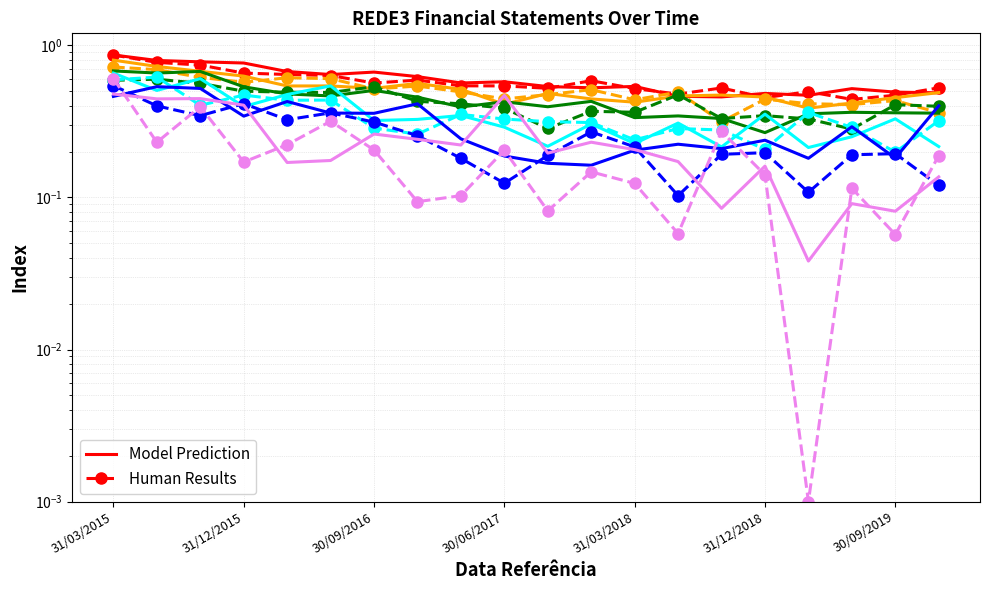

List the series in order of their peak value, lowest first.

Human Results, Model Prediction